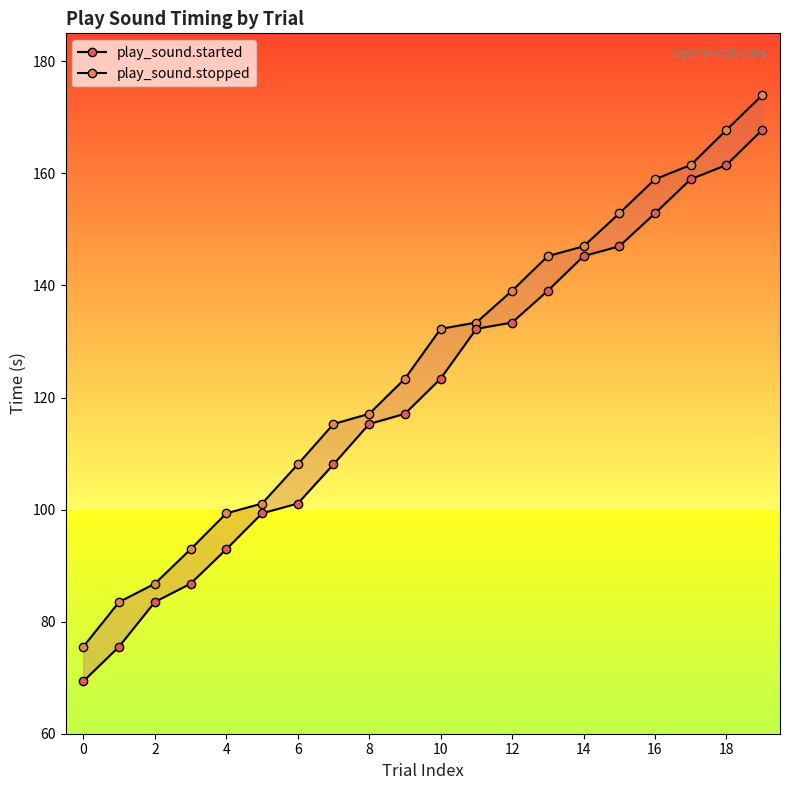

At which label does play_sound.stopped reach its peak?

19